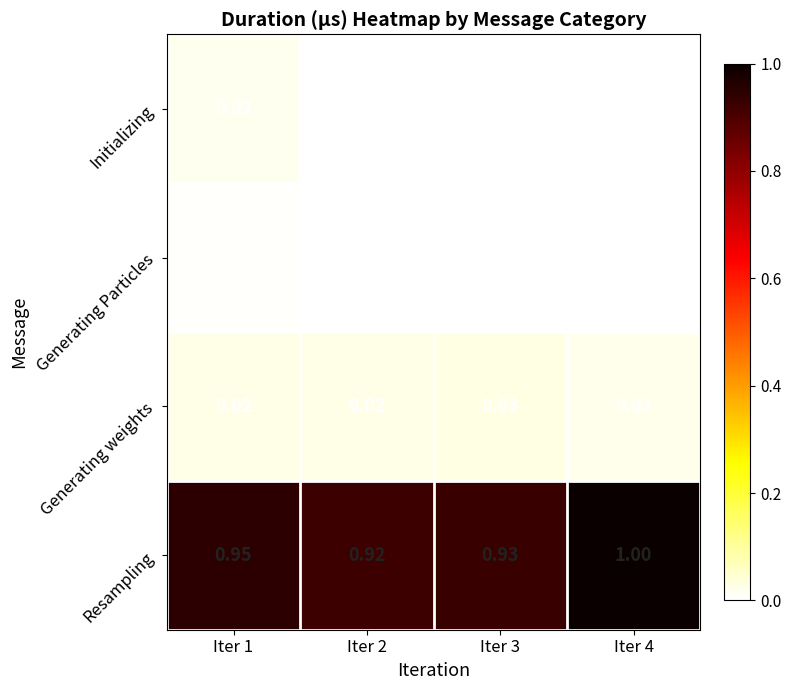

List the series in order of their peak value, highest first.

Resampling, Generating weights, Initializing, Generating Particles